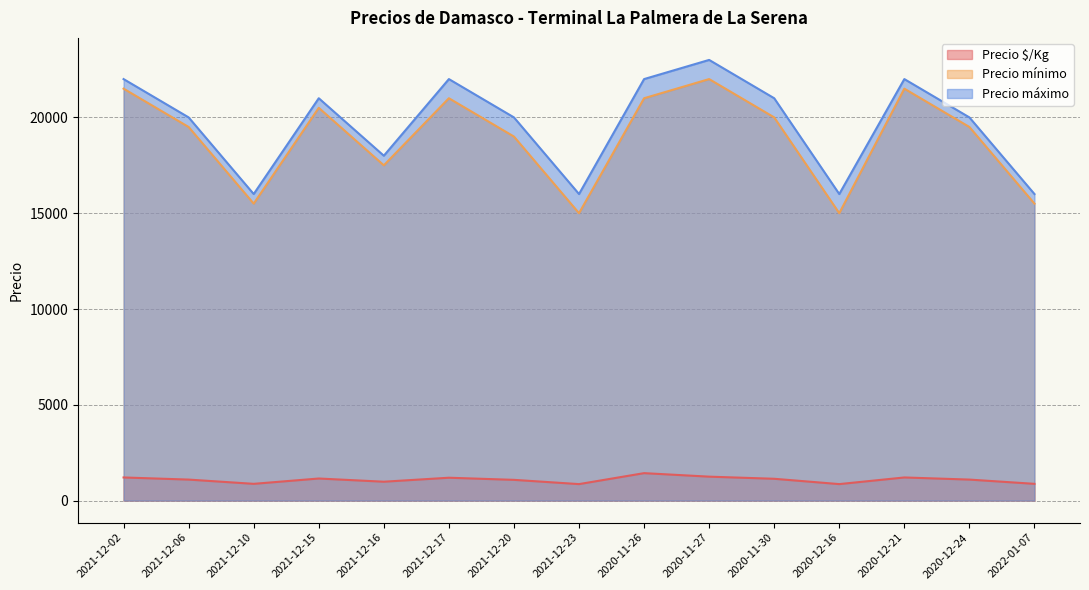

What is the label of the 6th point from the left?

2021-12-17